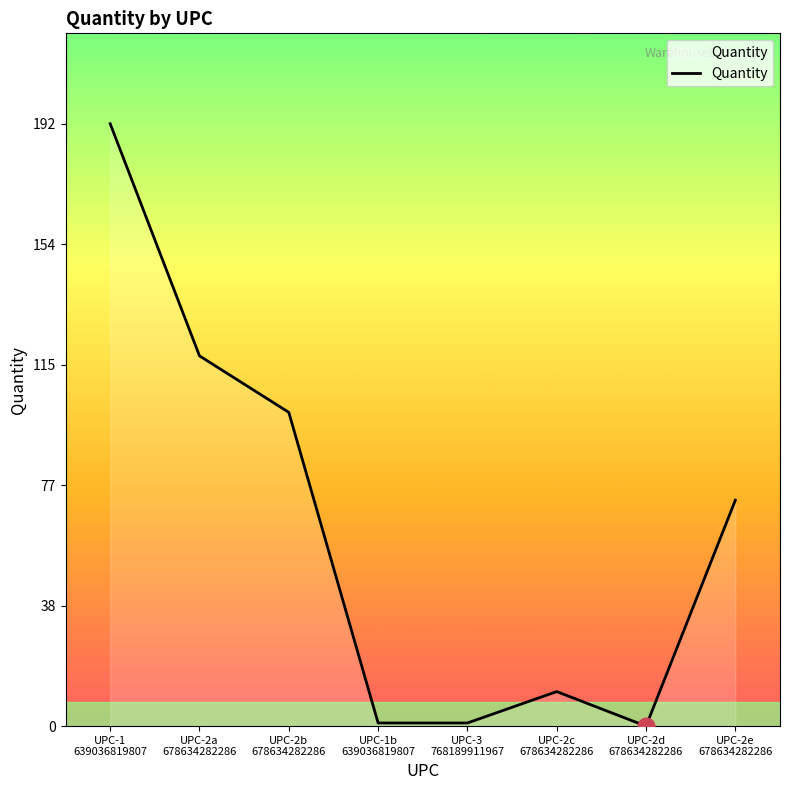

How many interior local peaks (higher than both neighbors) does the data have?

1